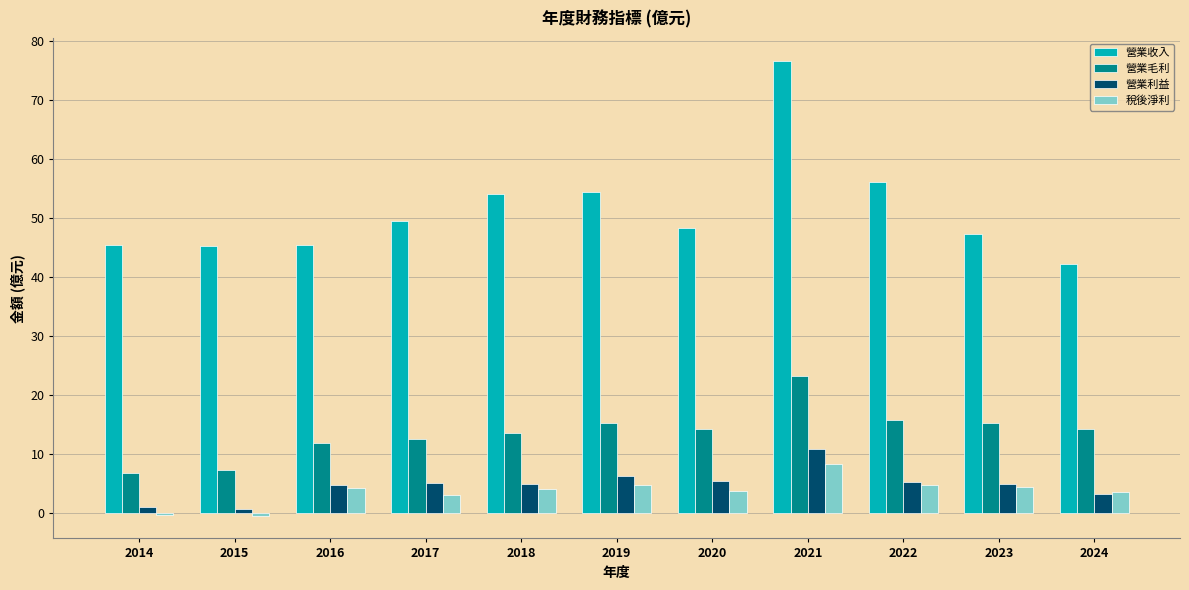

At which category does the chart reach its peak across all series?

2021